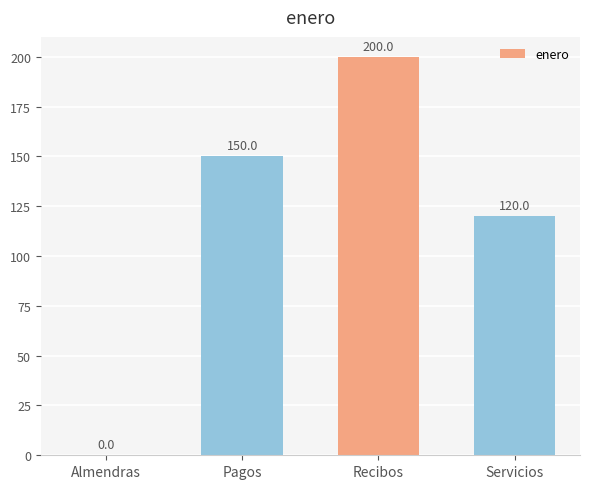

Reading left to right, transcribe all the data shown in this chart.

Almendras=0.0	Pagos=150.0	Recibos=200.0	Servicios=120.0